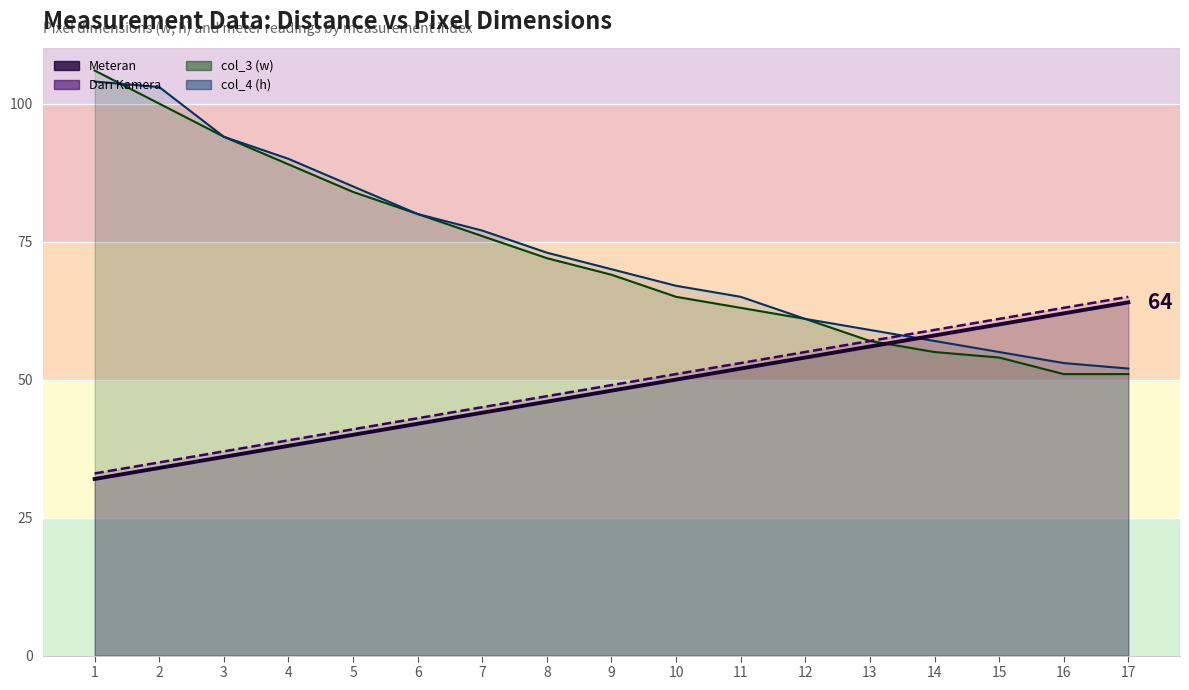

True or false: Meteran has a value of 21 at 16.

False